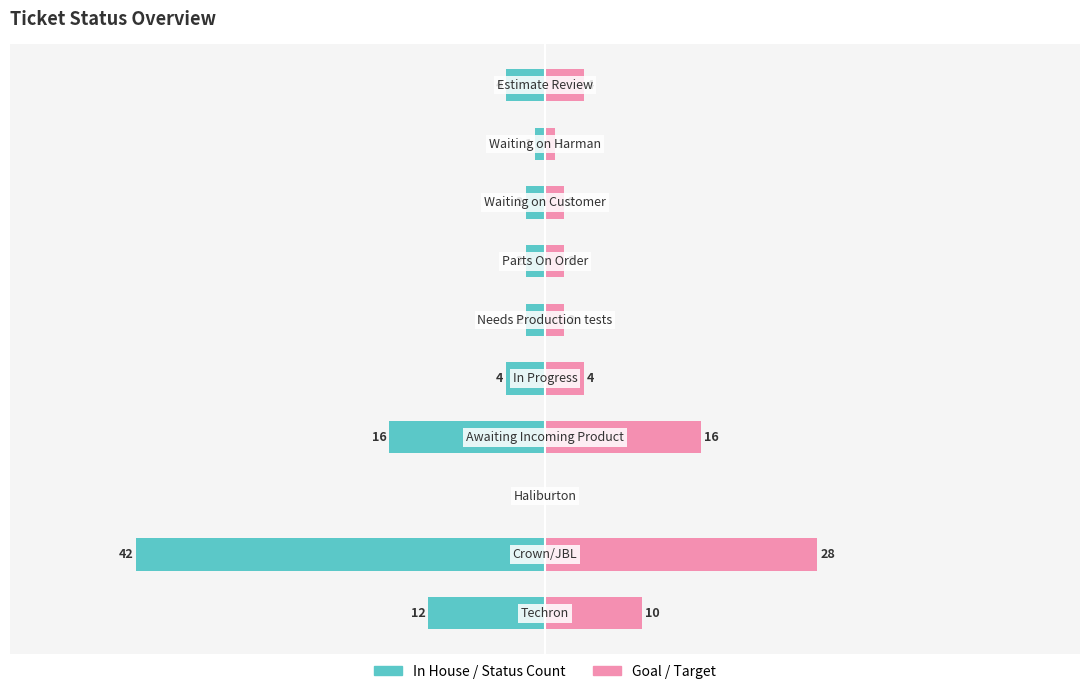

Reading right to left, extract all data points from this chart.

In House / Status Count: 9=-4	8=-1	7=-2	6=-2	5=-2	4=-4	3=-16	2=0	1=-42	0=-12
Goal / Target: 9=4	8=1	7=2	6=2	5=2	4=4	3=16	2=0	1=28	0=10